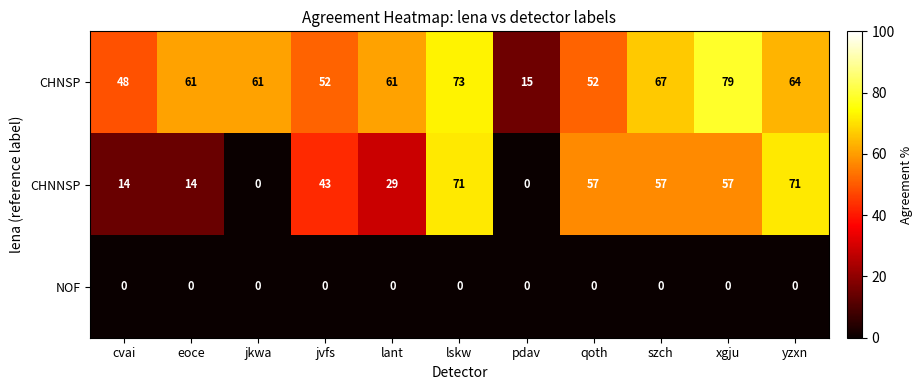

What is the sum of the CHNSP values at eoce and qoth?

113